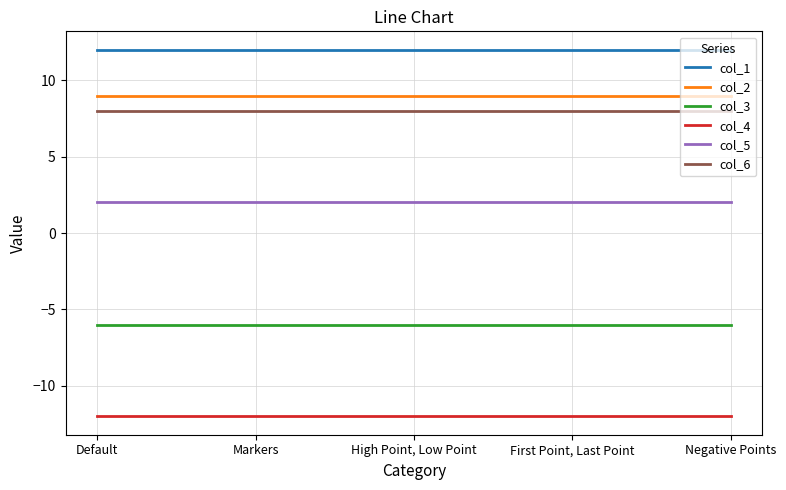

Rank the series at Default from highest to lowest value.

col_1, col_2, col_6, col_5, col_3, col_4